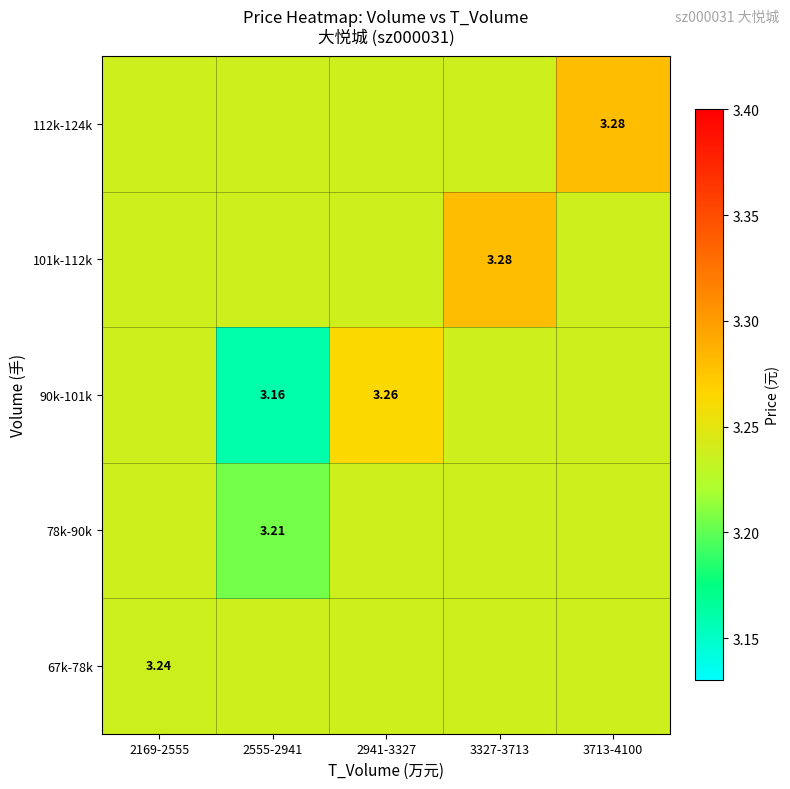

Which category has the highest value across all series?

3327-3713